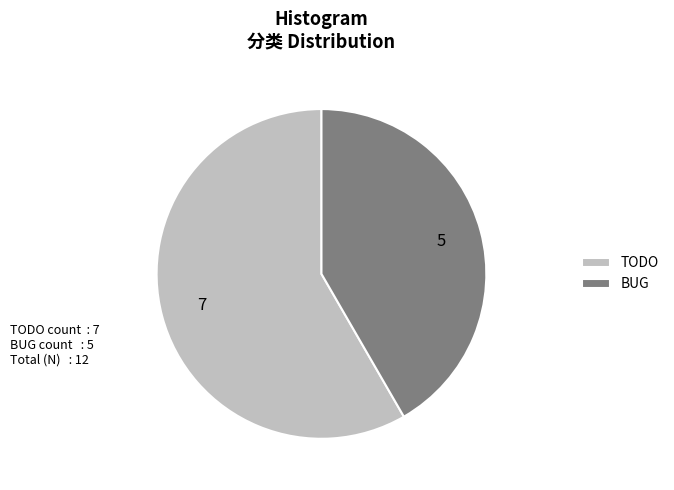

Rank the categories by value from lowest to highest.

BUG, TODO